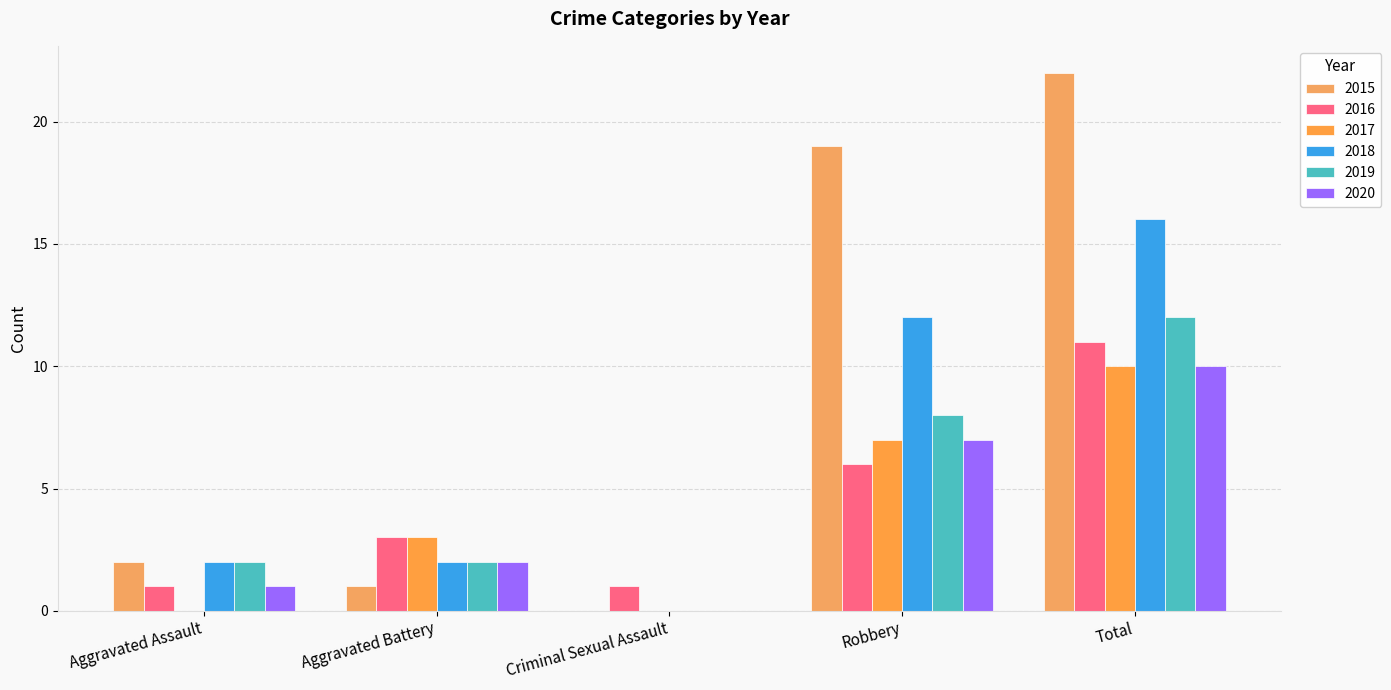

Are the bars grouped side by side (vs. stacked)?

Yes